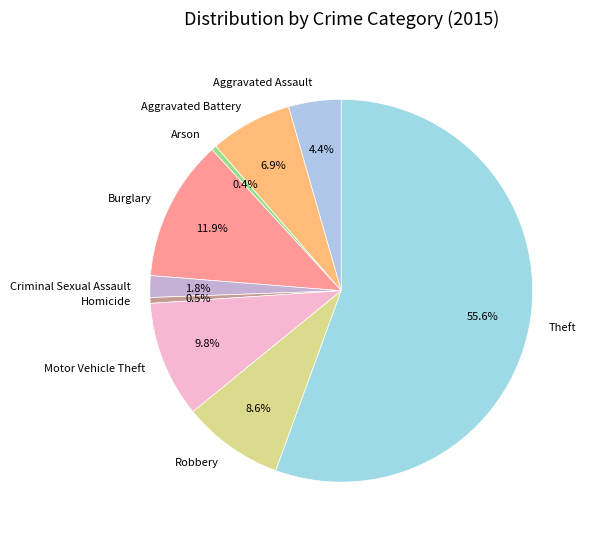

Between Aggravated Assault and Homicide, which is larger?

Aggravated Assault